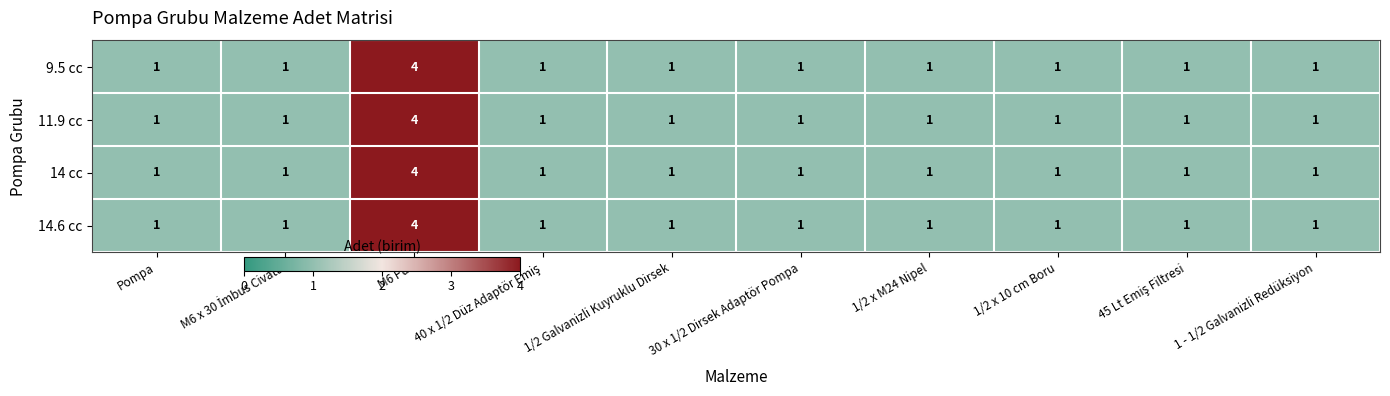

The 14.6 cc series shows 6 at M6 Pul. True or false?

False